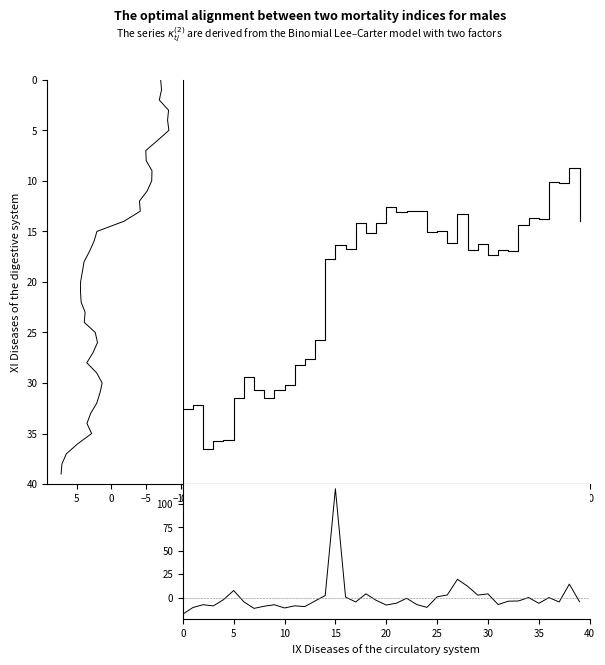

How many distinct data groups are displayed?

3